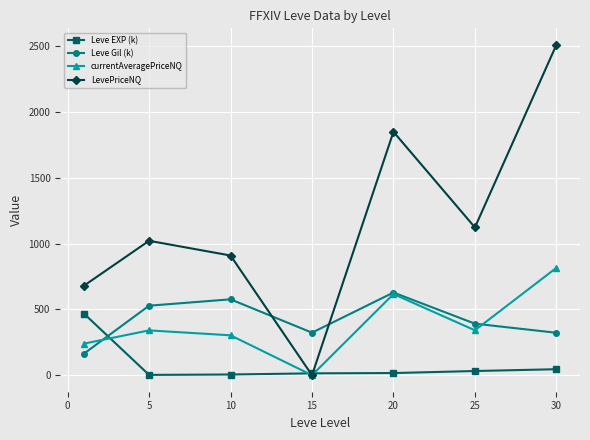

Rank the series by their maximum value, from highest to lowest.

LevePriceNQ, currentAveragePriceNQ, Leve Gil (k), Leve EXP (k)